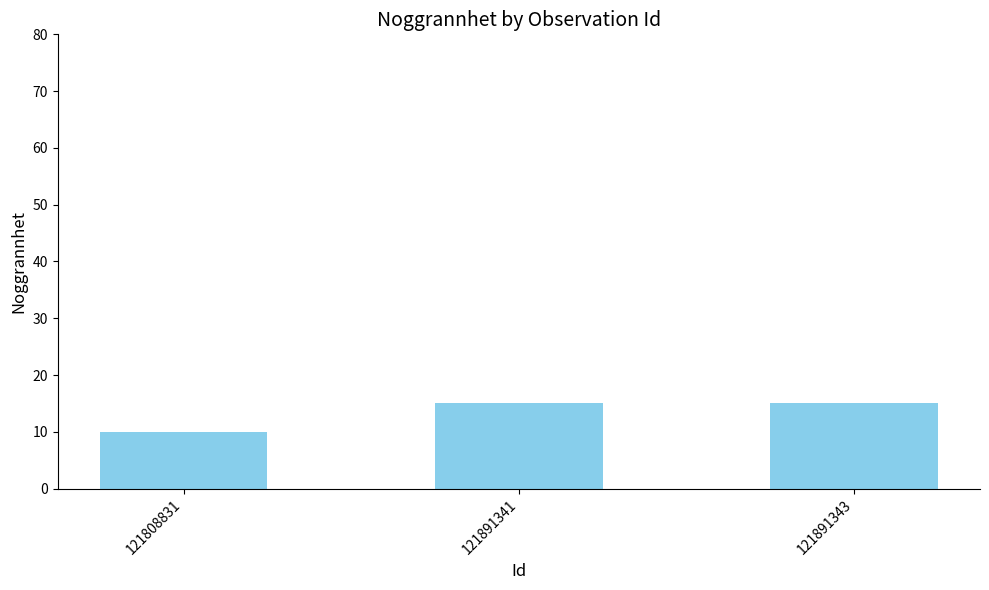

The value at 121891343 is 23. True or false?

False